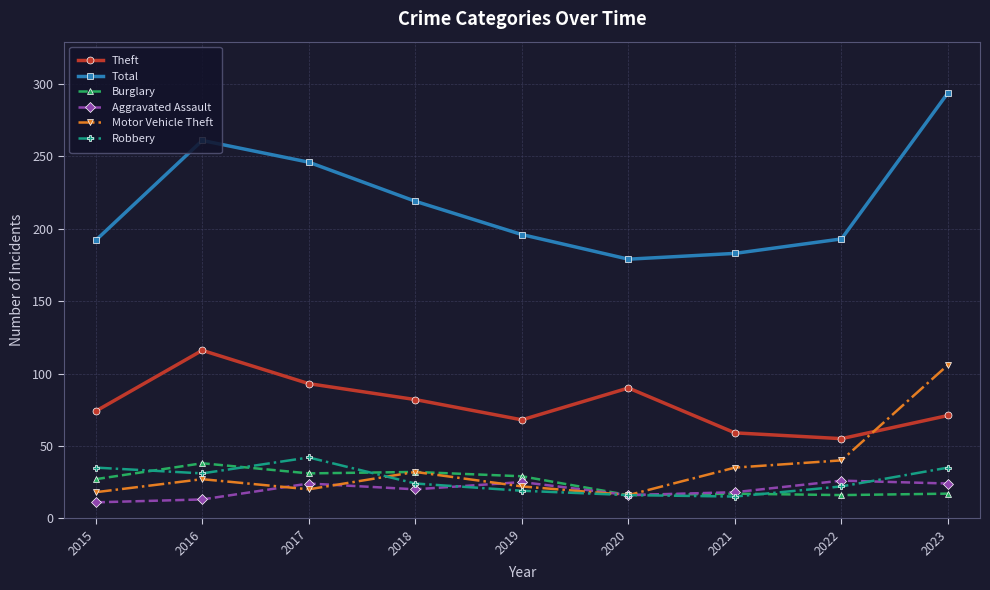

Which category has the highest value across all series?

2023